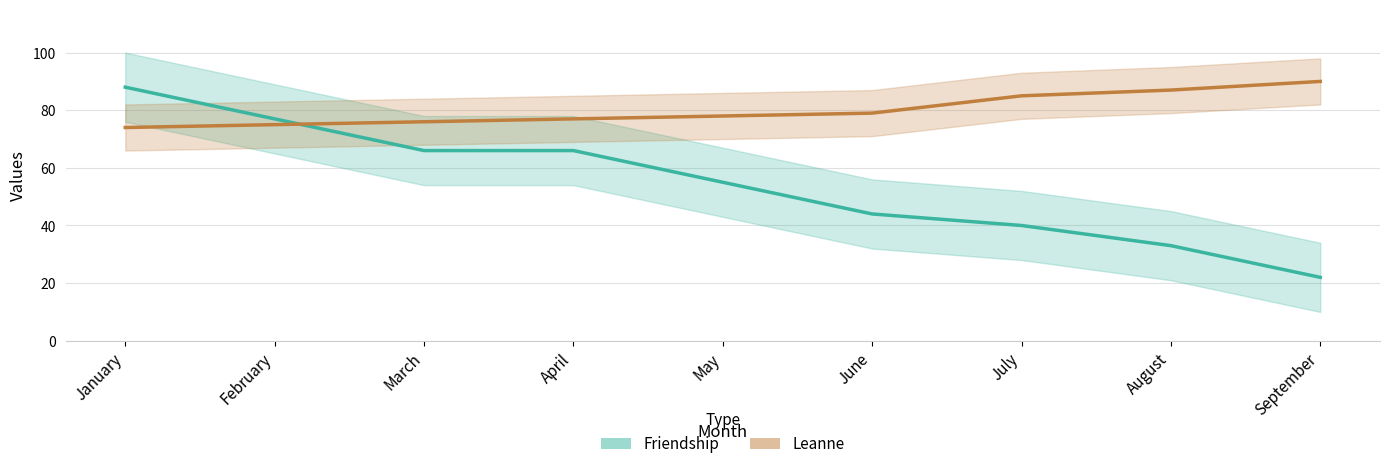

Reading right to left, list all the values displayed in this chart.

Friendship: September=22	August=33	July=40	June=44	May=55	April=66	March=66	February=77	January=88
Leanne: September=90	August=87	July=85	June=79	May=78	April=77	March=76	February=75	January=74